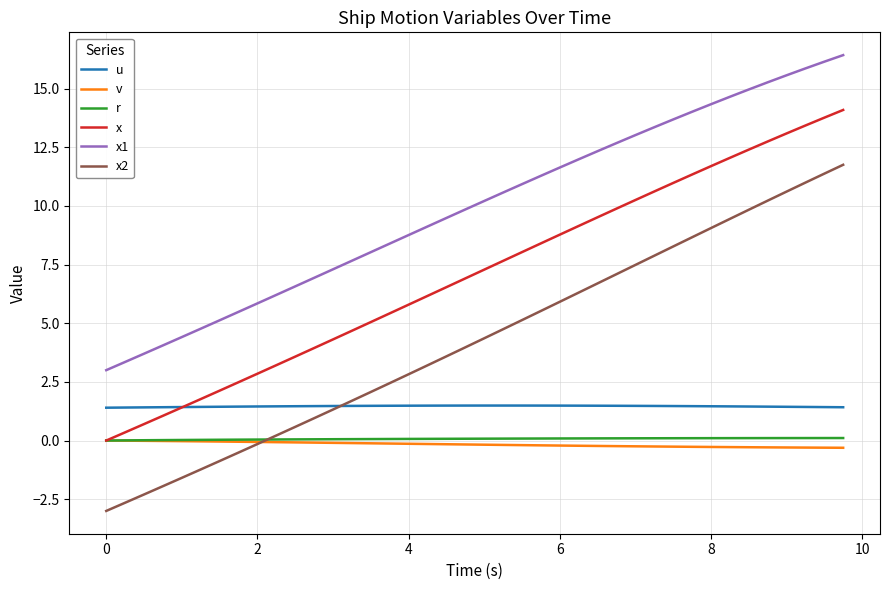

Which series ends up on top after the final intersection of v and x2?

x2